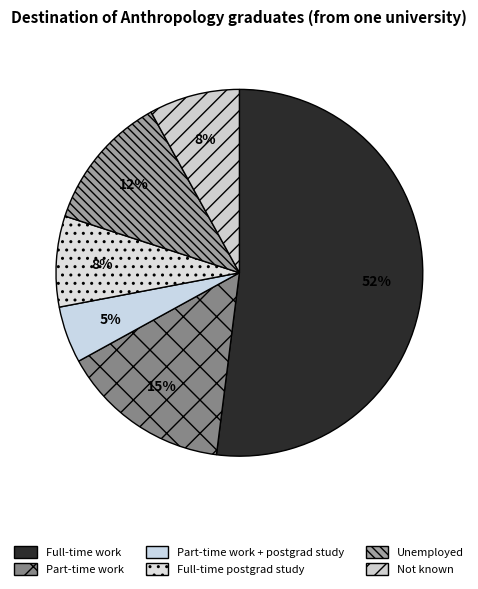

How many segments does this pie chart have?

6